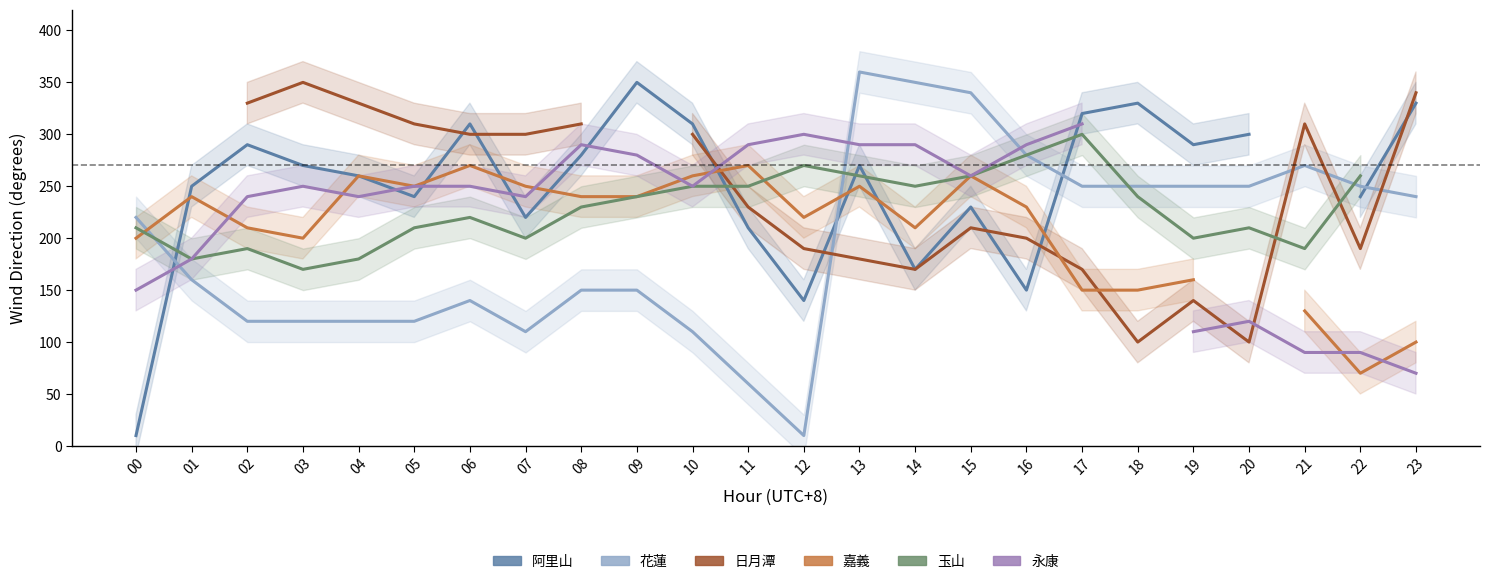

True or false: 永康 has a value of 290.0 at 13.

True